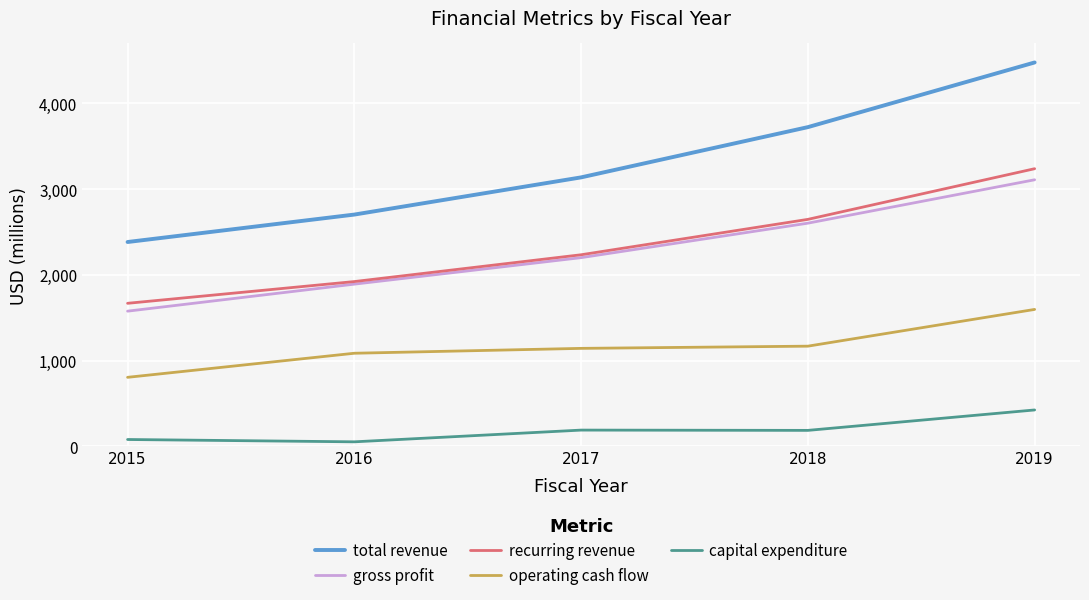

The recurring revenue series shows 2648.5 at 2018. True or false?

True